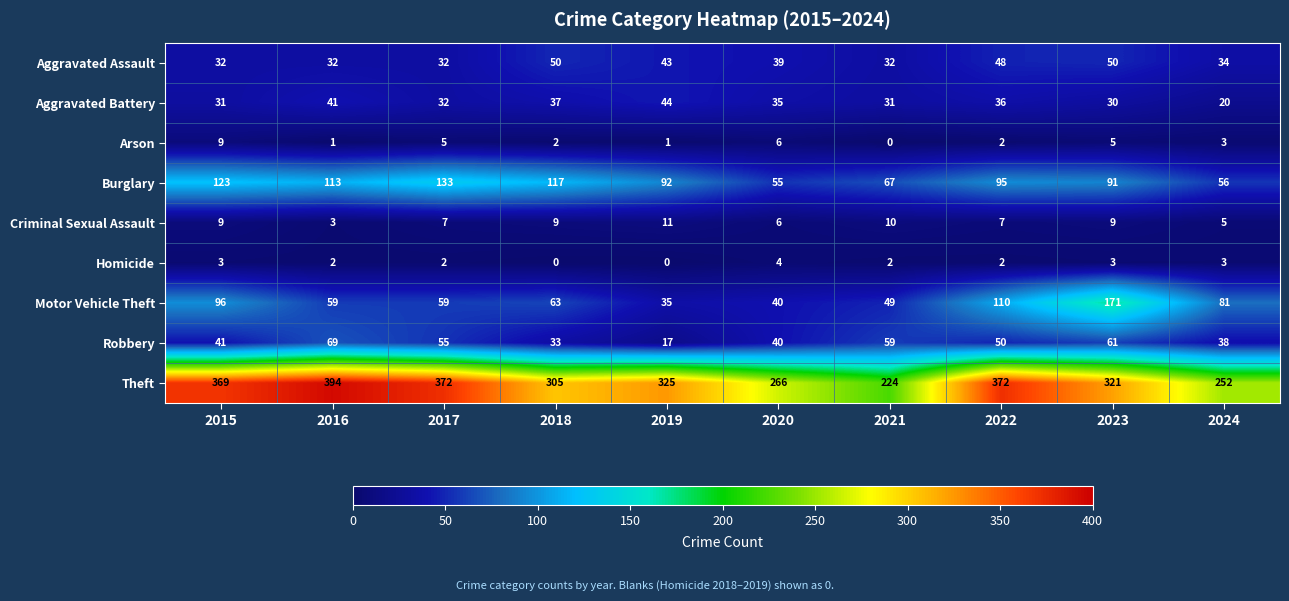

What is the sum of all Theft values?

3200